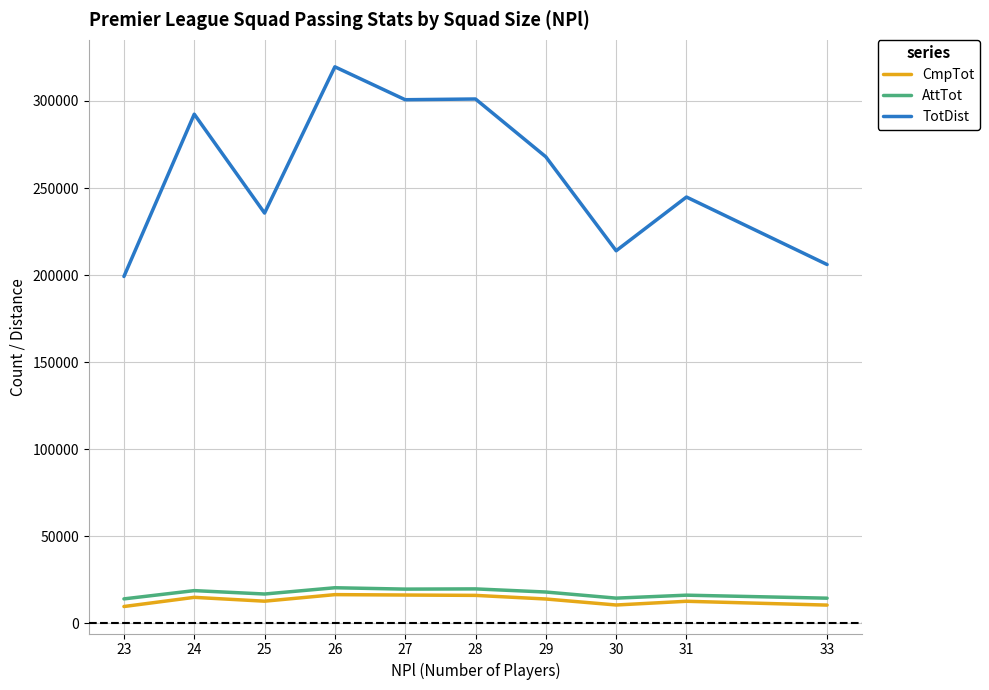

True or false: CmpTot and AttTot cross at least once.

False